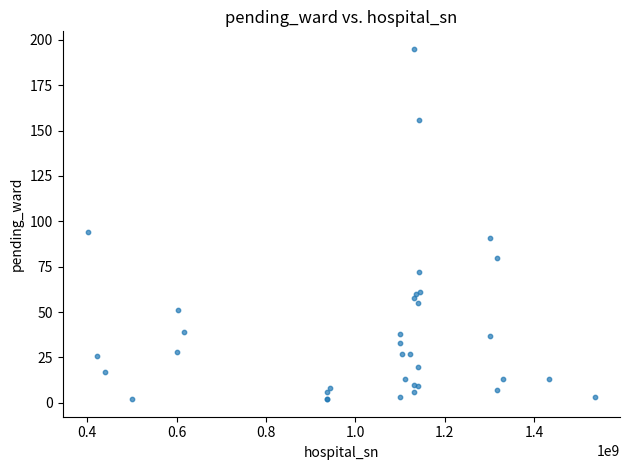

What Y value in the scatter plot is closest to 98?

94